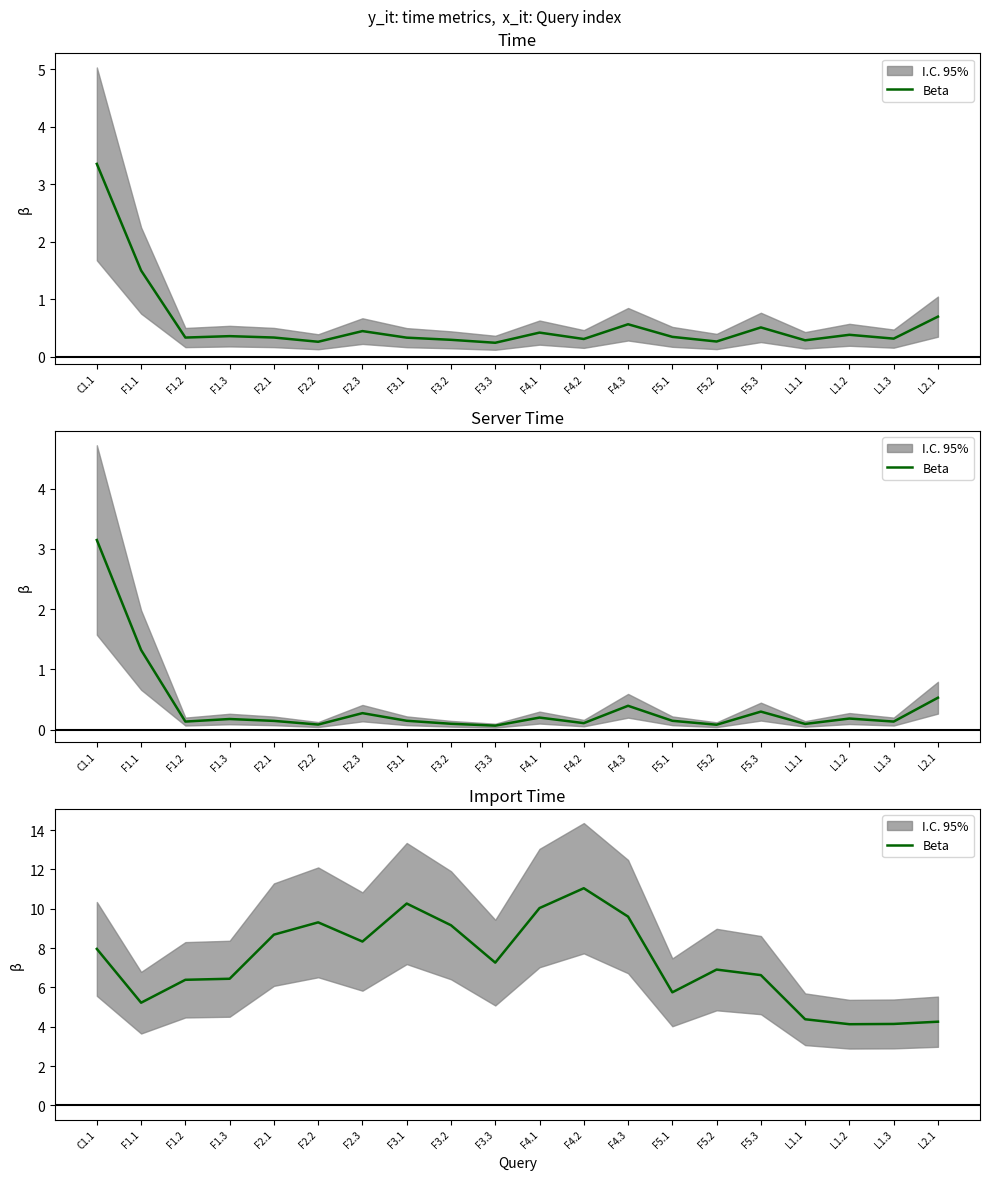

Rank the categories by value from highest to lowest.

F4.2, F3.1, F4.1, F4.3, F2.2, F3.2, F2.1, F2.3, C1.1, F3.3, F5.2, F5.3, F1.3, F1.2, F5.1, F1.1, L1.1, L2.1, L1.3, L1.2